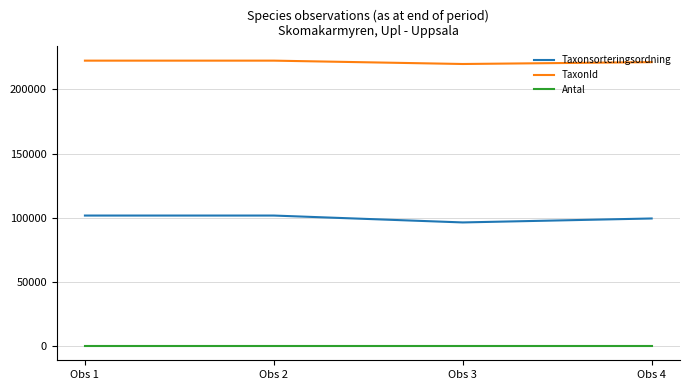

Which series has the largest total across all categories?

TaxonId